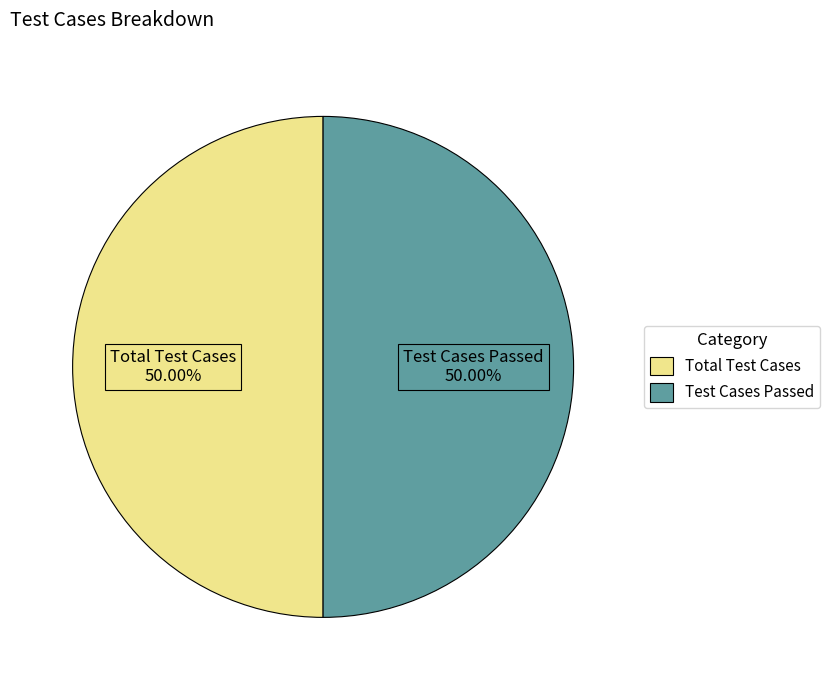

What is the ratio of the value at Total Test Cases to the value at Test Cases Passed?

1.0